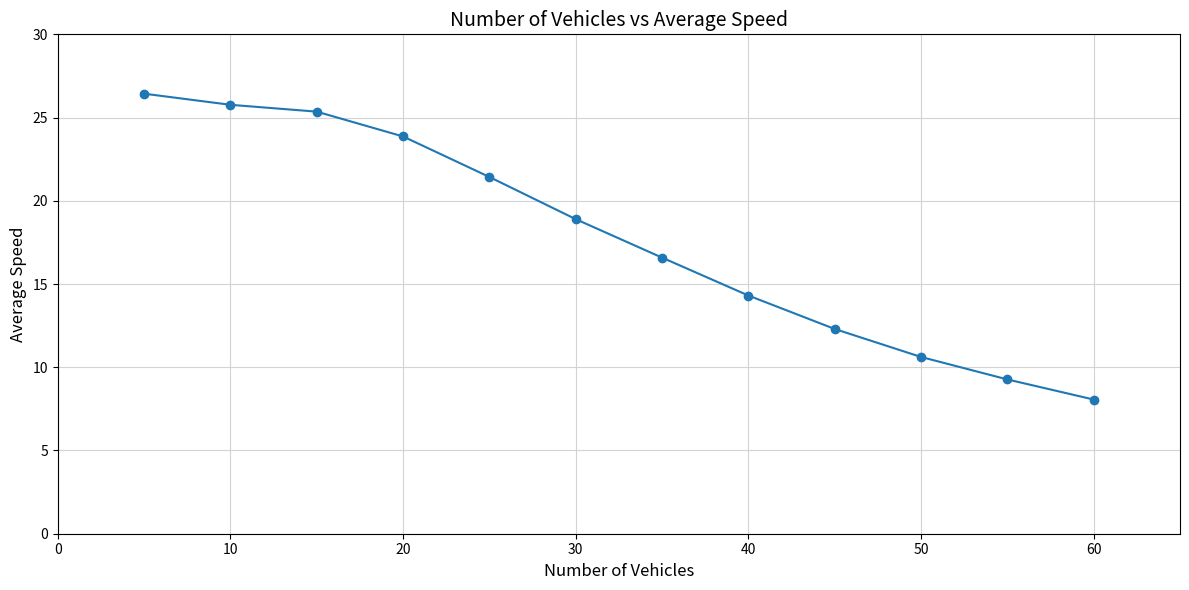

What is the value of the 2nd point from the left?

25.8